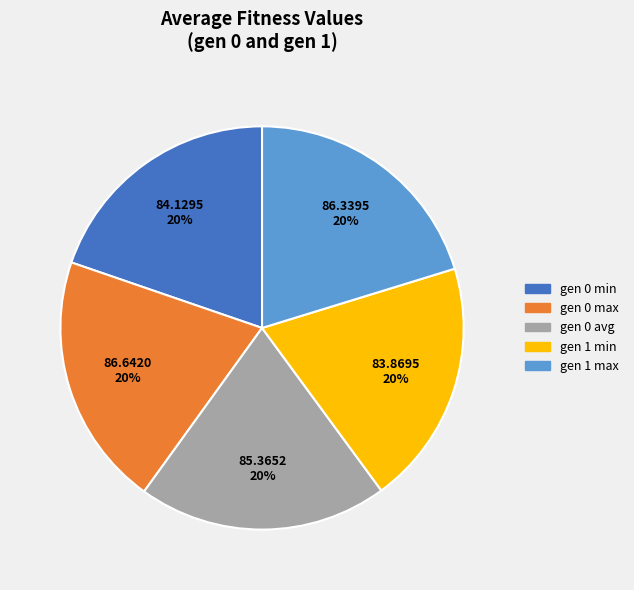

What percentage is the gen 0 max slice, to the nearest percent?

20%